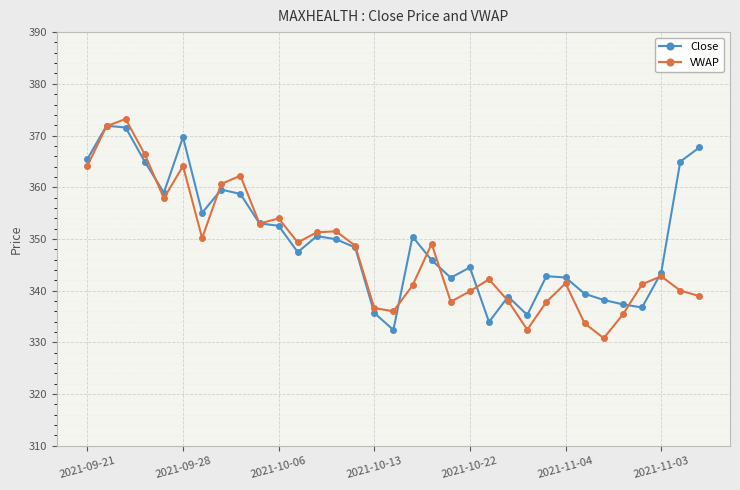

What is the maximum value shown in the chart?

373.2